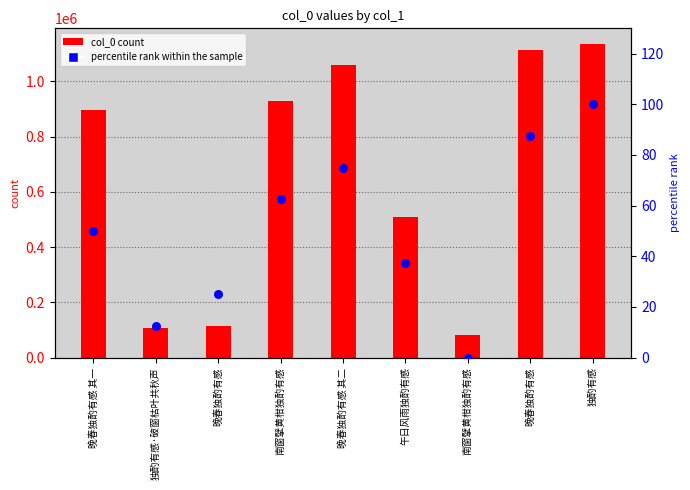

At which category is the sum across all series the highest?

独酌有感